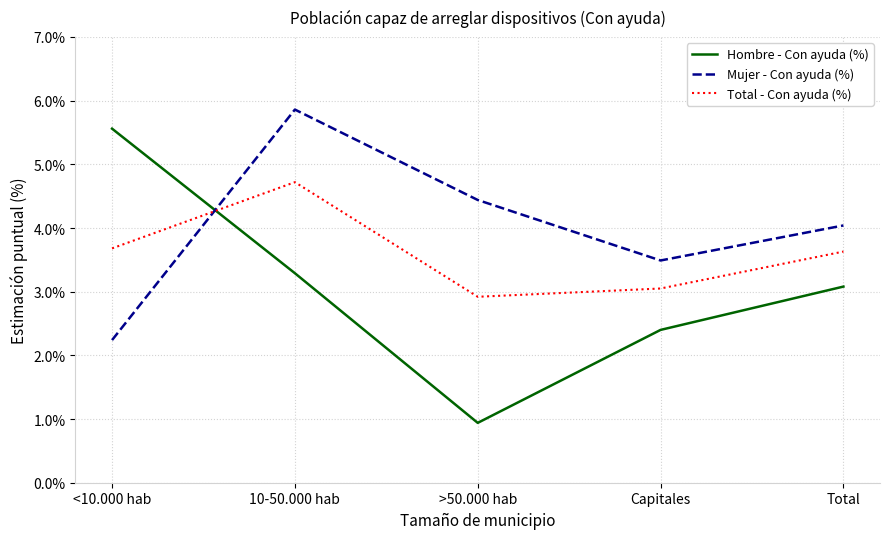

What are all the series names shown in the legend?

Hombre - Con ayuda (%), Mujer - Con ayuda (%), Total - Con ayuda (%)